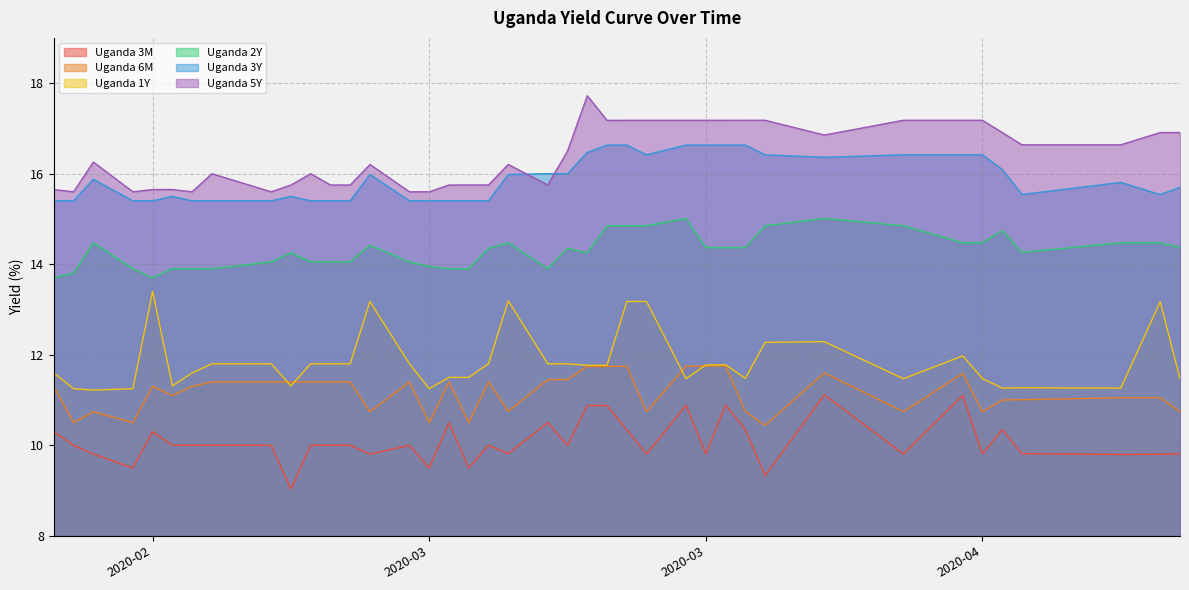

Between 2020-03-04 and 2020-03-18, which is larger?

2020-03-18